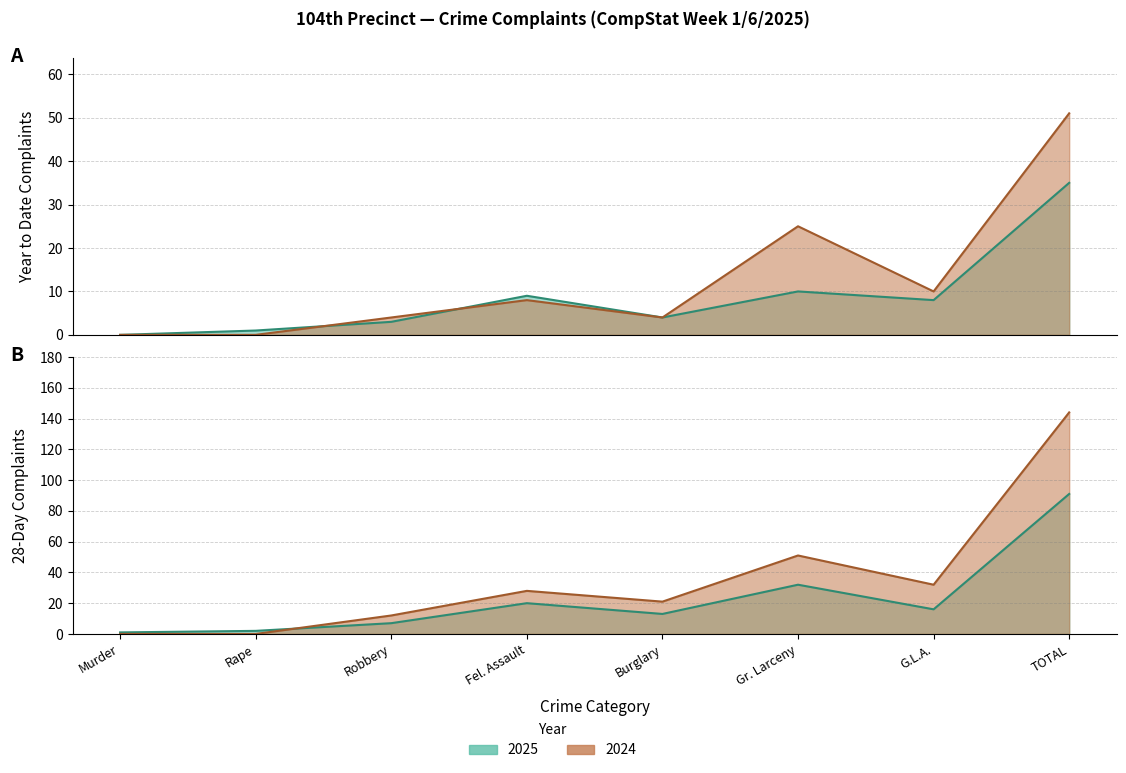

True or false: YTD 2025 has more than 0 points higher than both neighbors.

True